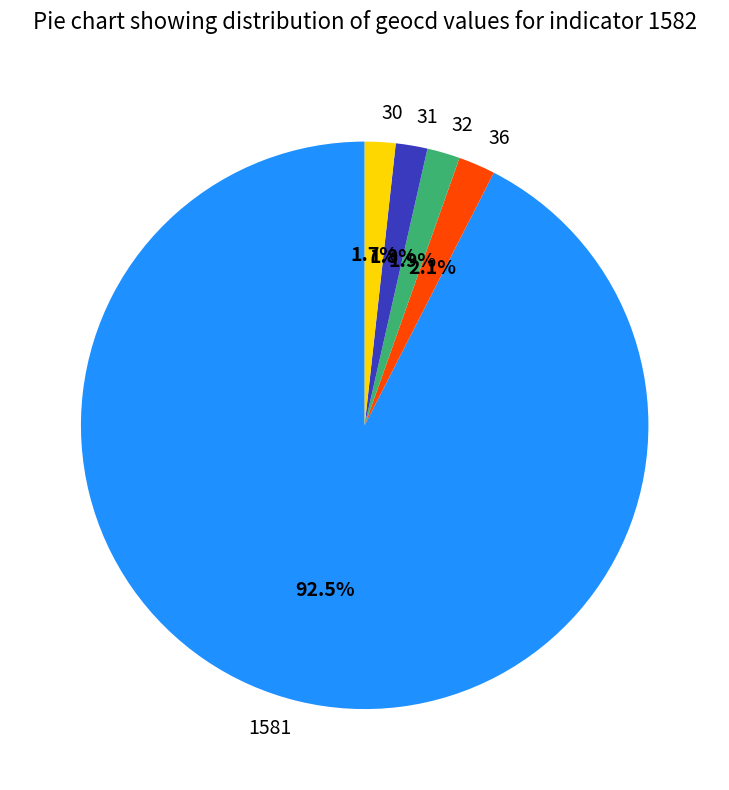

Does 1581 account for over 50% of the chart?

Yes